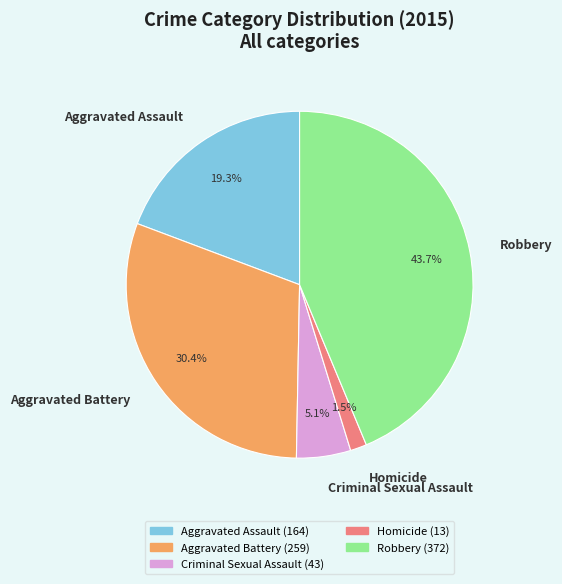

What percentage is the Robbery slice, to the nearest percent?

44%